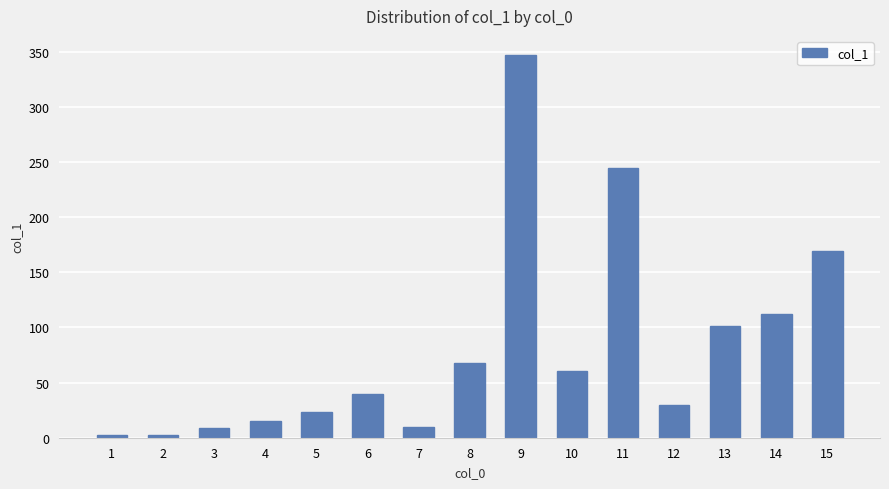

What is the value of the 4th bar from the left?

15.2